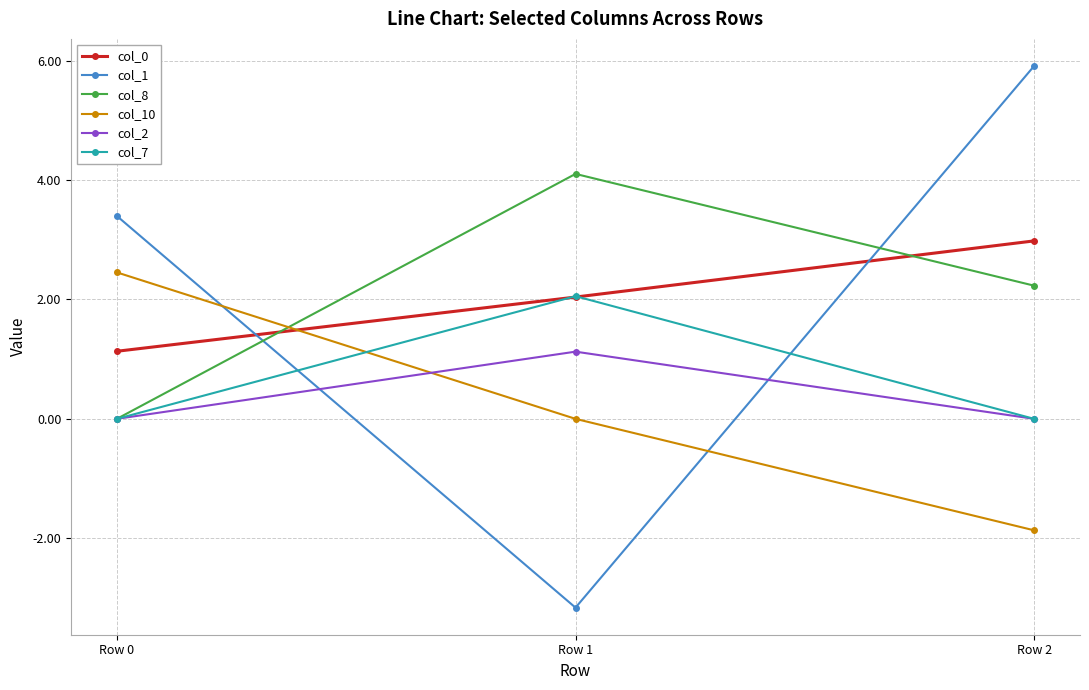

Rank the series by their maximum value, from lowest to highest.

col_2, col_7, col_10, col_0, col_8, col_1